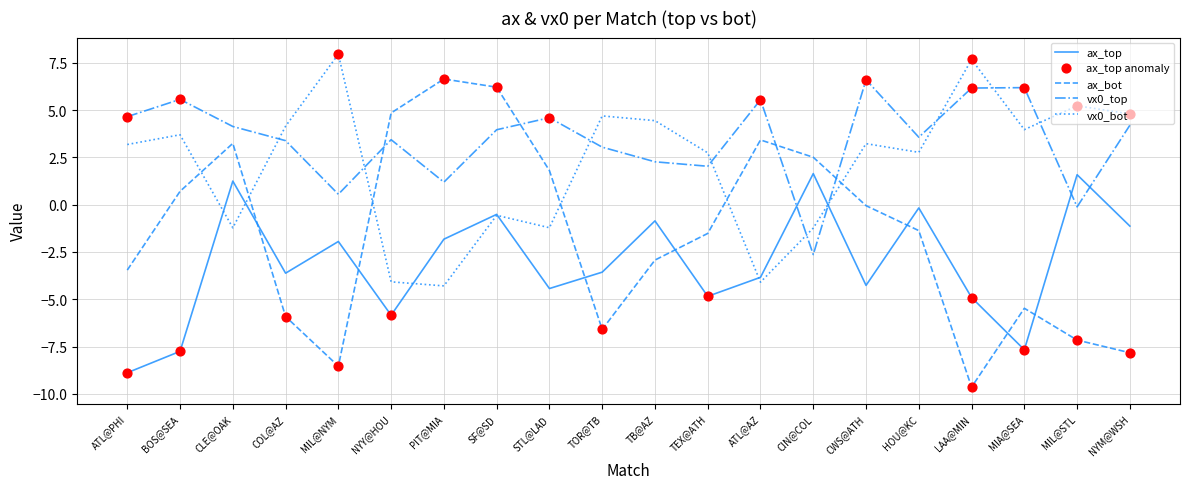

Which series has the largest range (max minus min)?

ax_bot